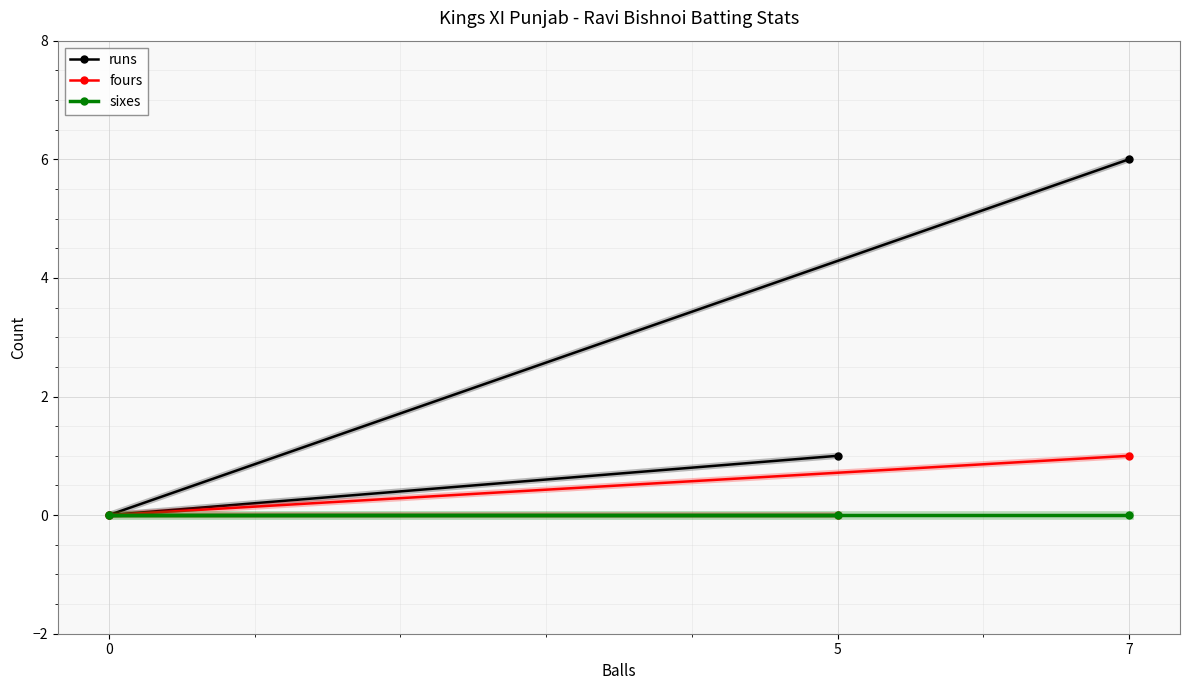

What is the sum of all runs values?

7